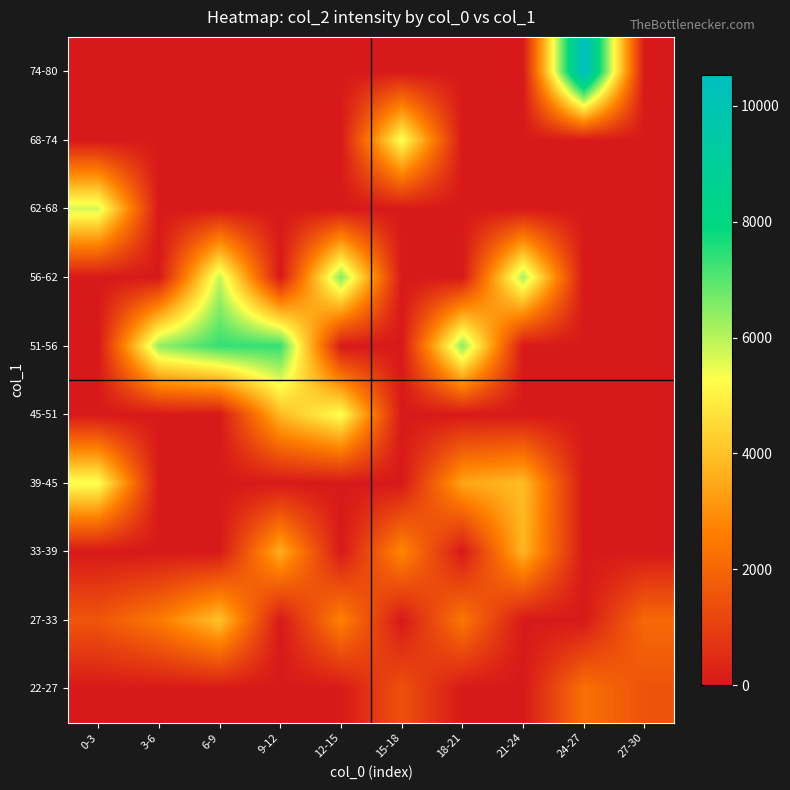

How many series are shown in this chart?

10